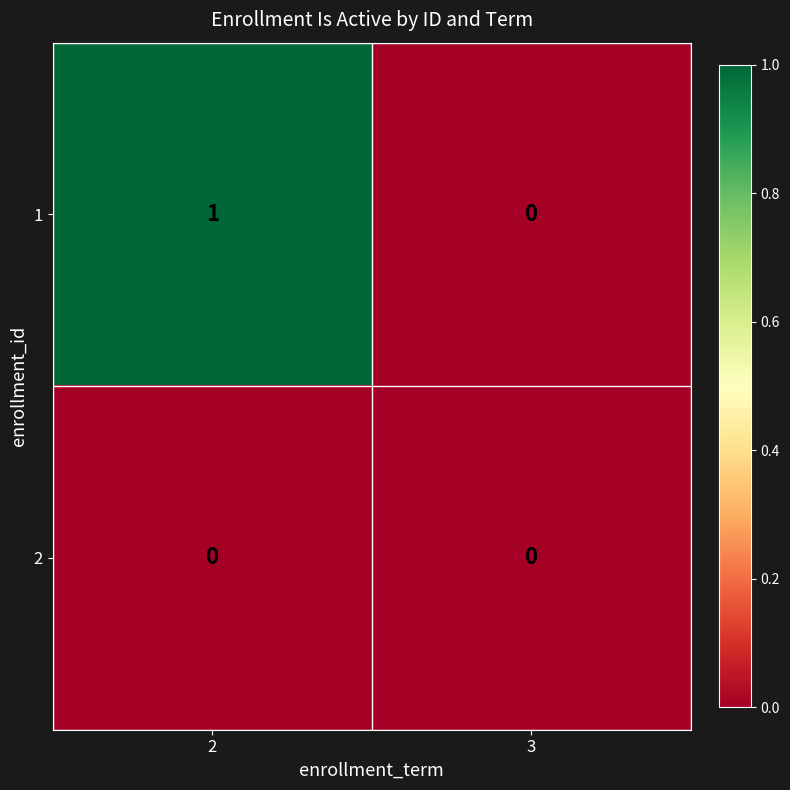

Rank the series by their maximum value, from highest to lowest.

1, 2